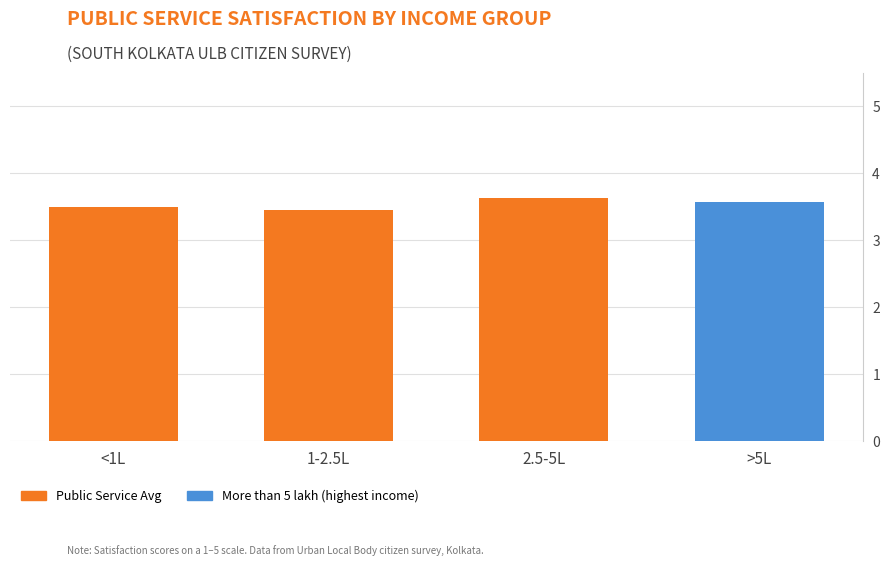

Does the chart contain any negative values?

No